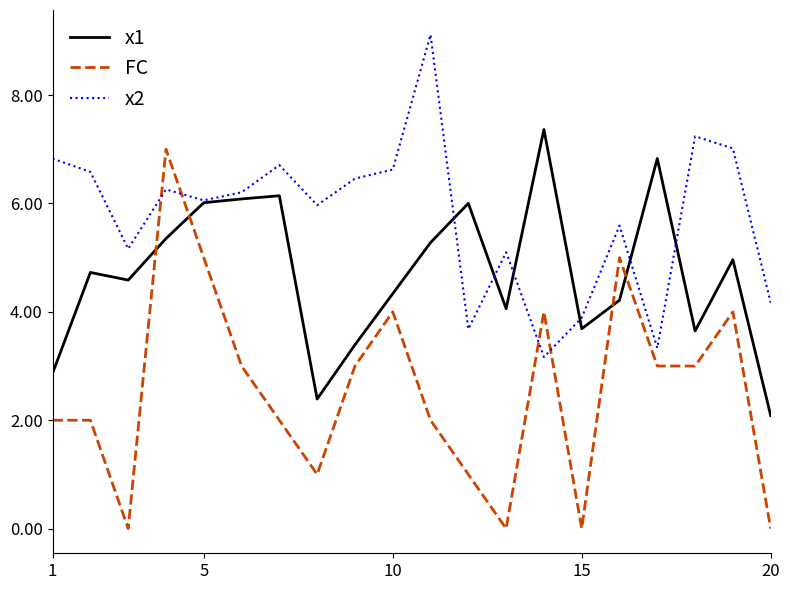

Does the chart display data point markers on the line(s)?

No